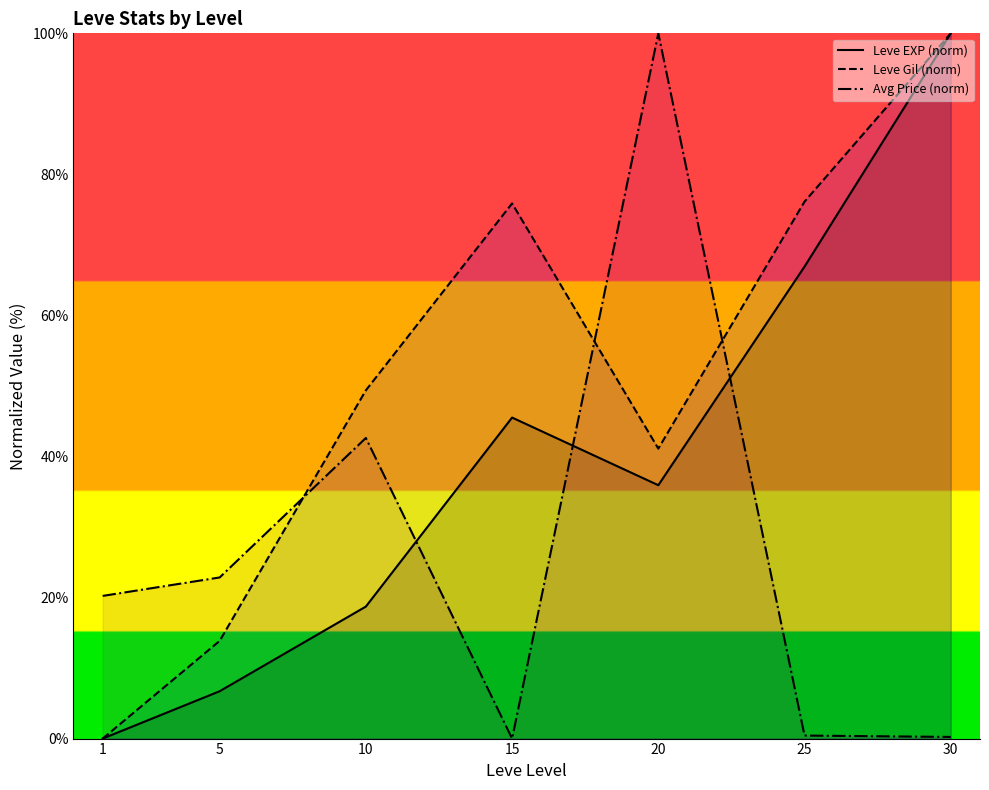

What is the approximate value of Leve Gil (norm) at 25?

76.1